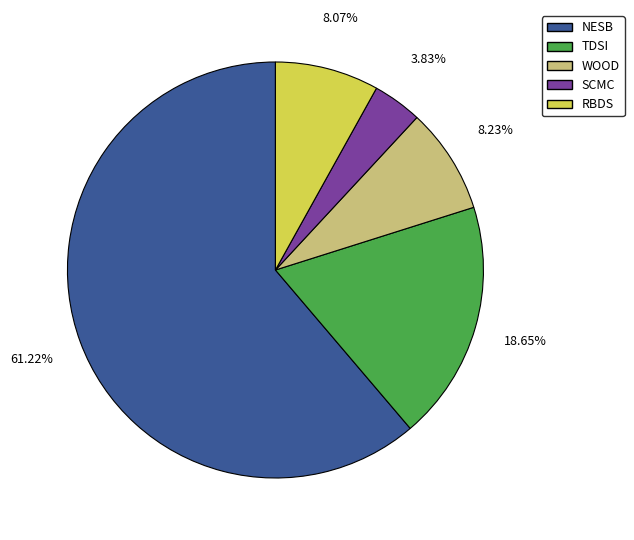

Do TDSI and SCMC together represent more than half of the pie?

No